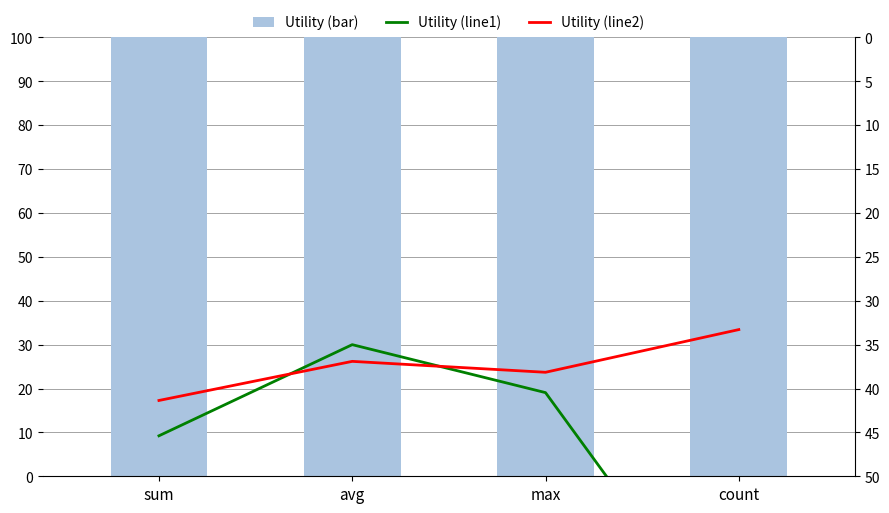

Is it true that Utility (line2) equals 15.5 at sum?

False